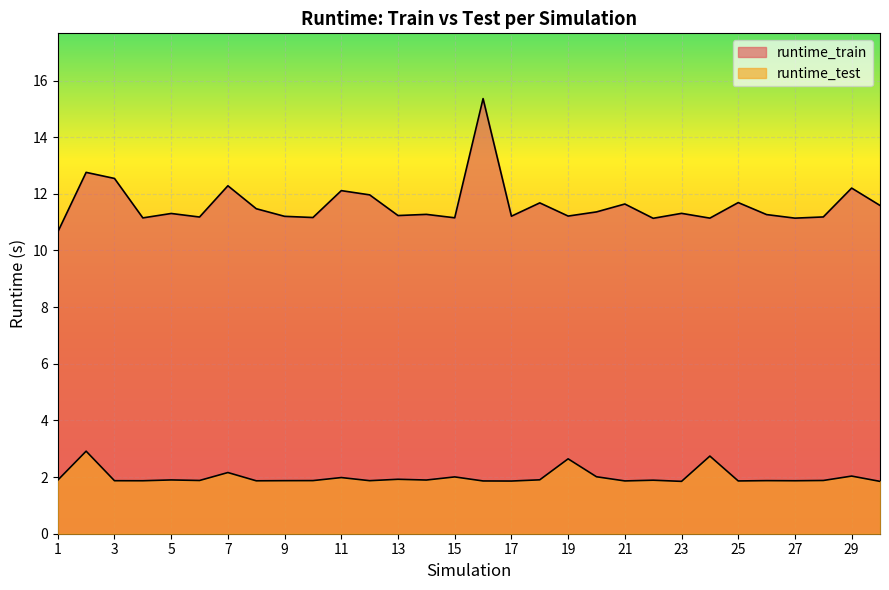

At how many categories does at least one series exceed 11?

29